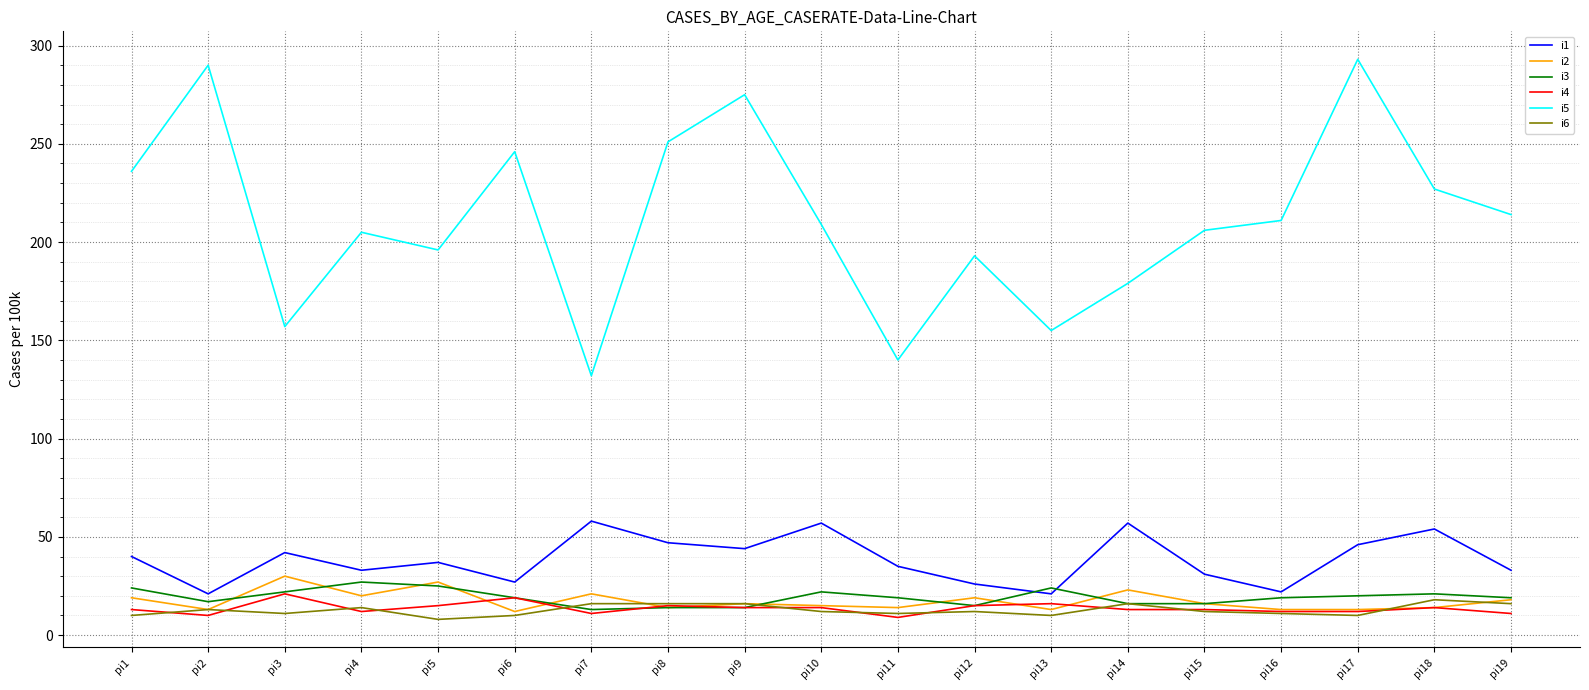

Where is the first local minimum for i4?

pi2